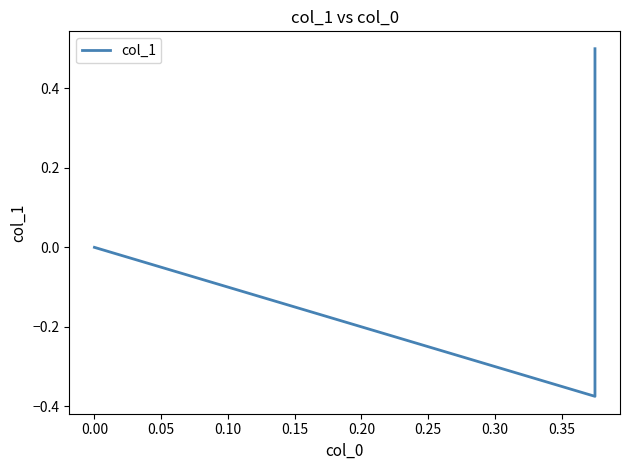

How many values are above zero?

1